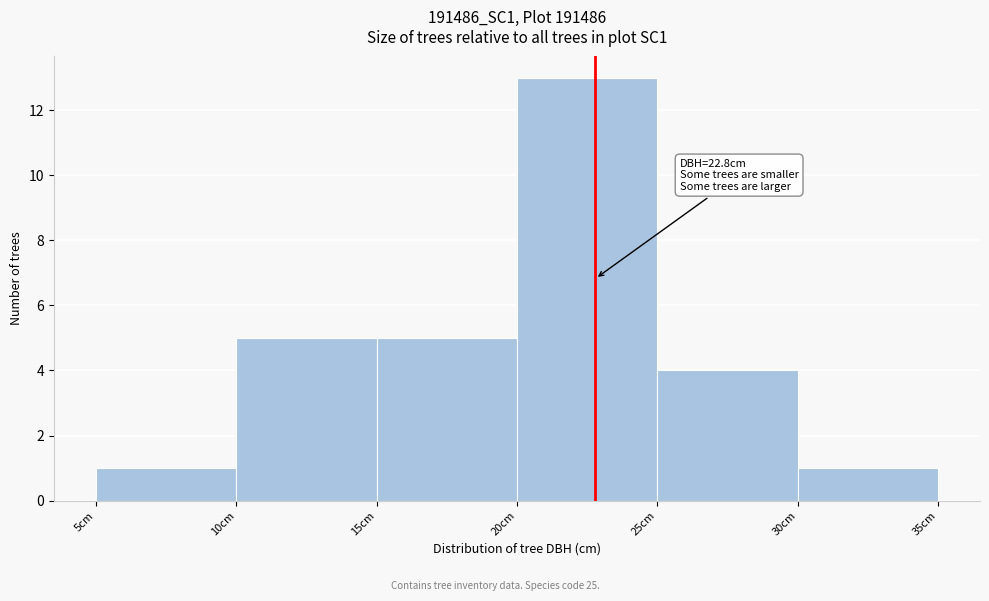

Which range on the x-axis has the tallest bar?

20 to 25